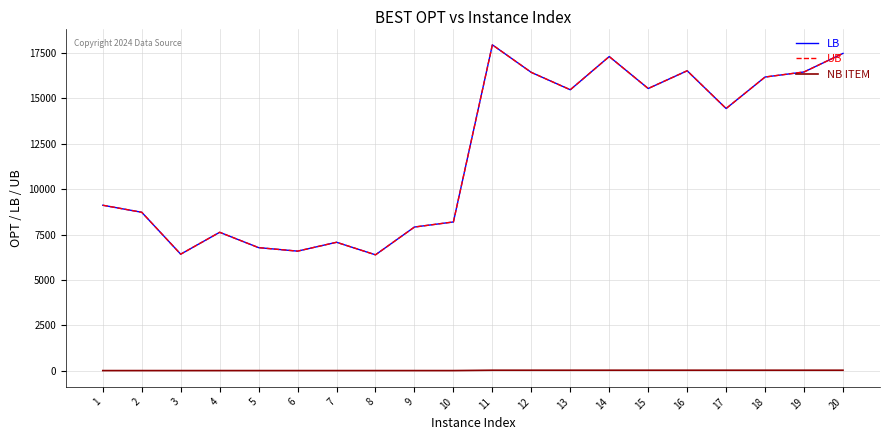

Rank the series at 2 from highest to lowest value.

LB, UB, NB ITEM